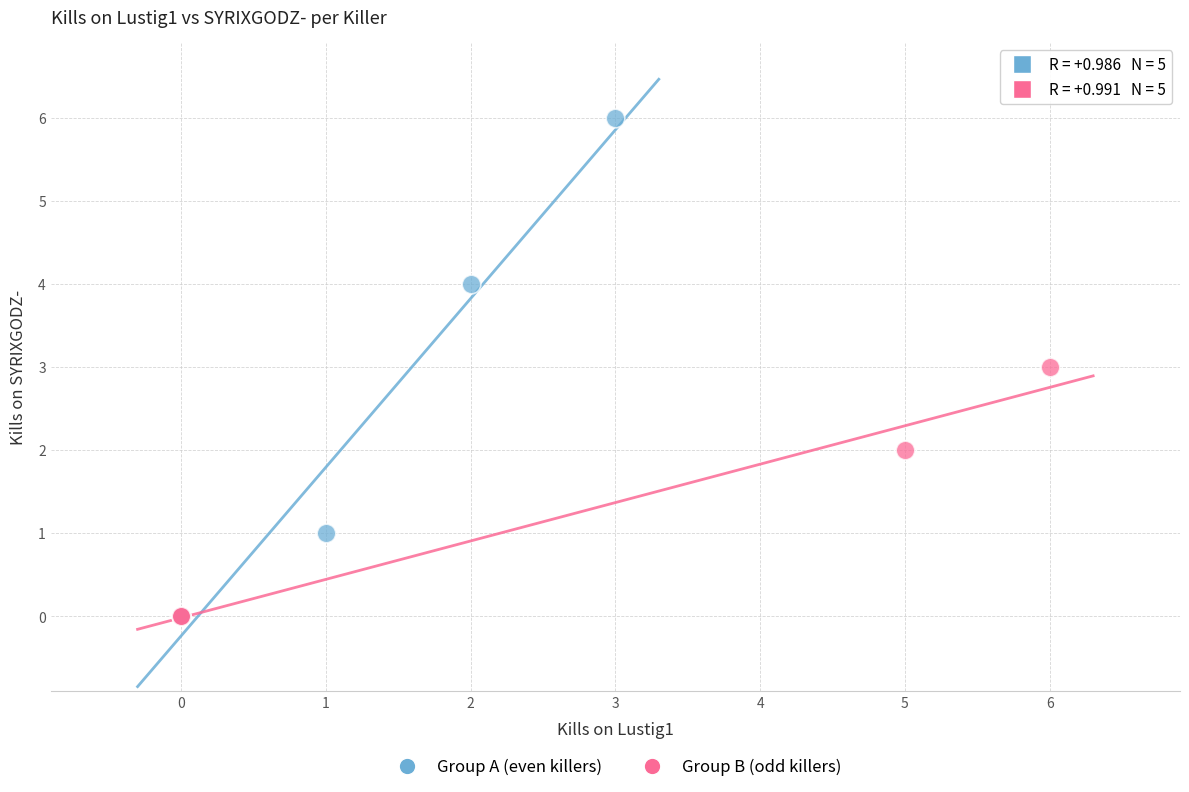

Which series has the largest Y range (max minus min)?

Group A (even killers)